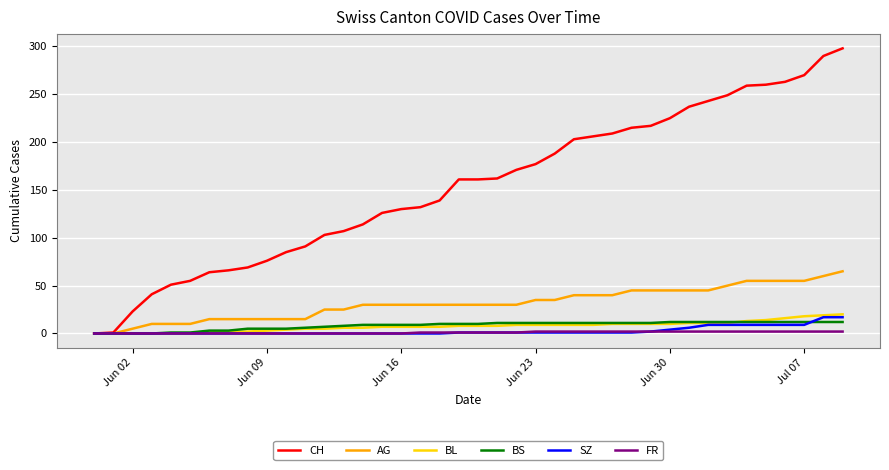

Which series has the largest total across all categories?

CH